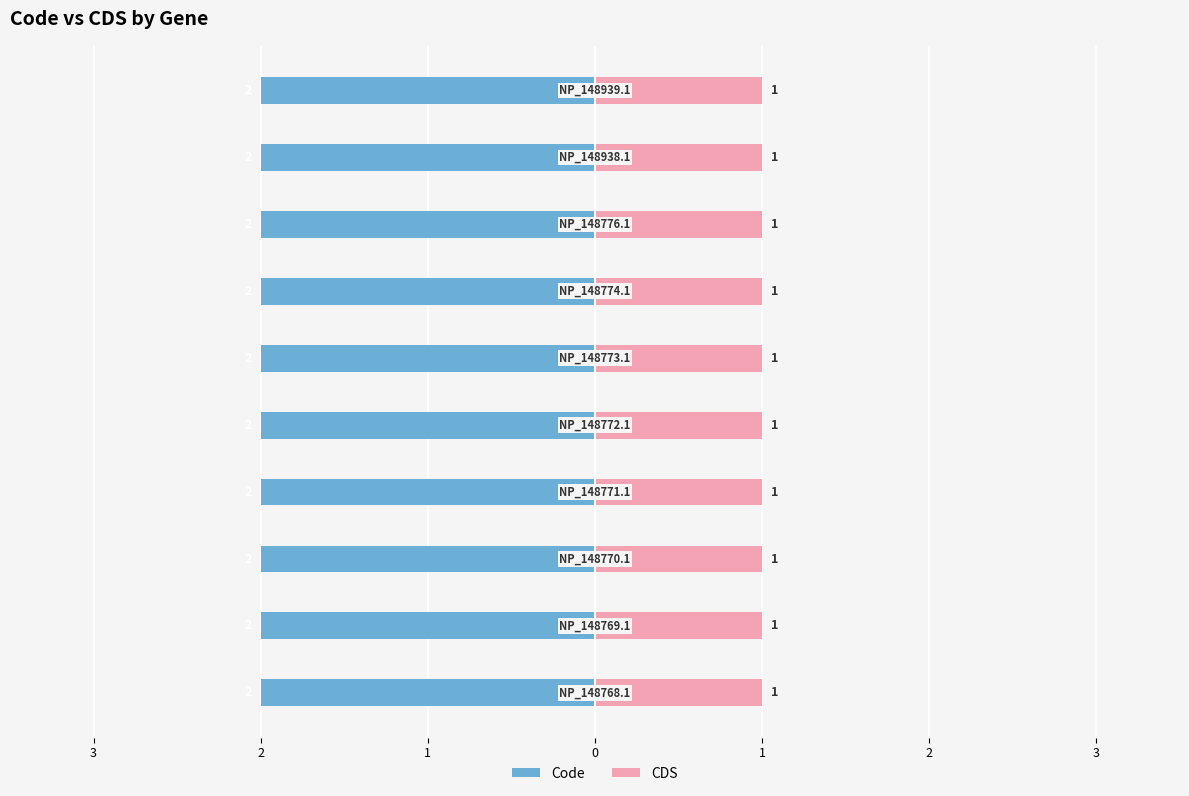

At how many categories does at least one series exceed 1?

10